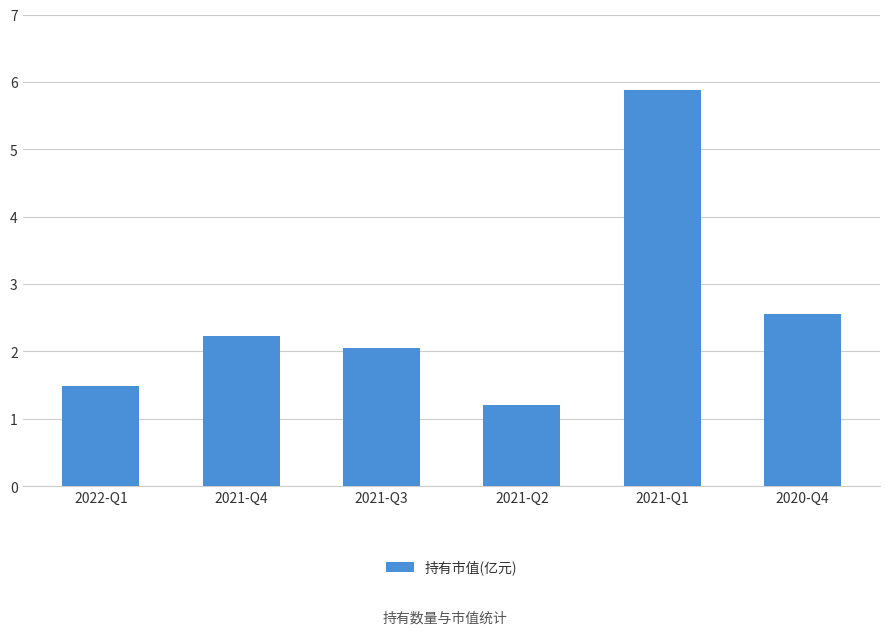

The chart shows a value of 1.7 at 2021-Q2. True or false?

False